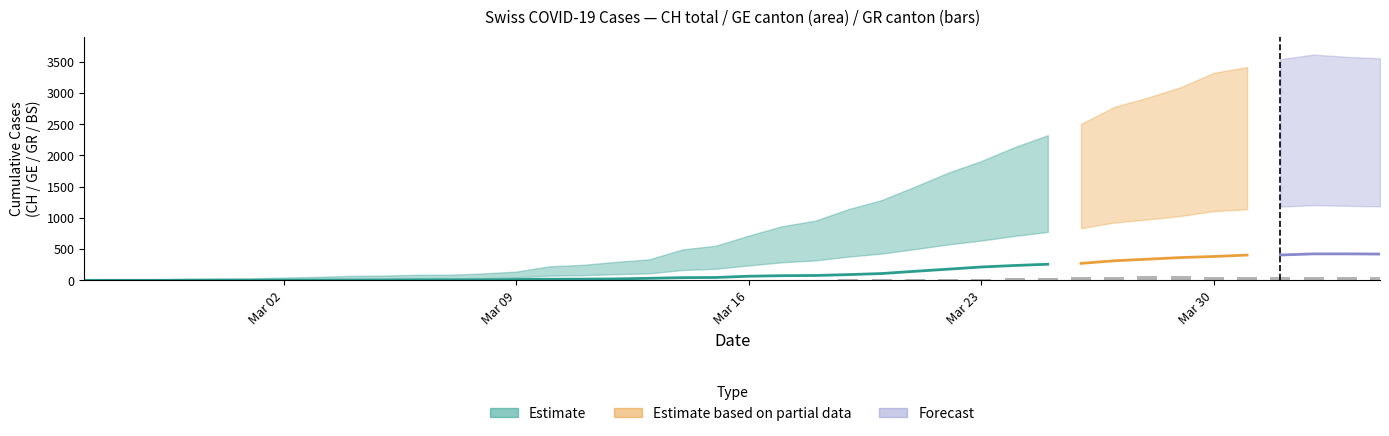

The value at 9 is 31. True or false?

False